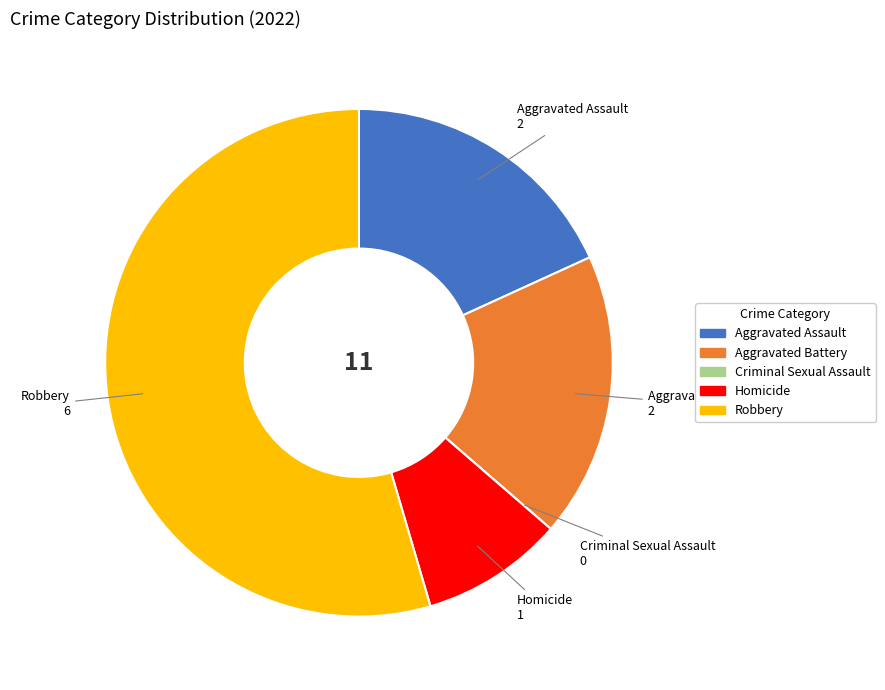

Which slice represents more than half of the pie?

Robbery